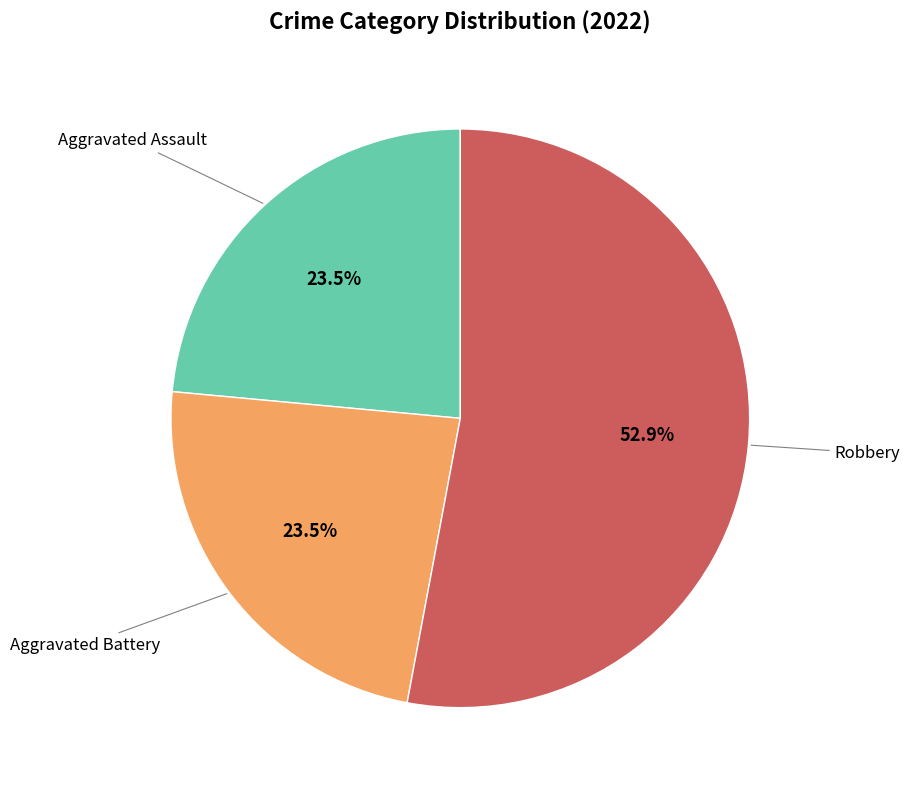

Is there a majority slice in this chart?

Yes